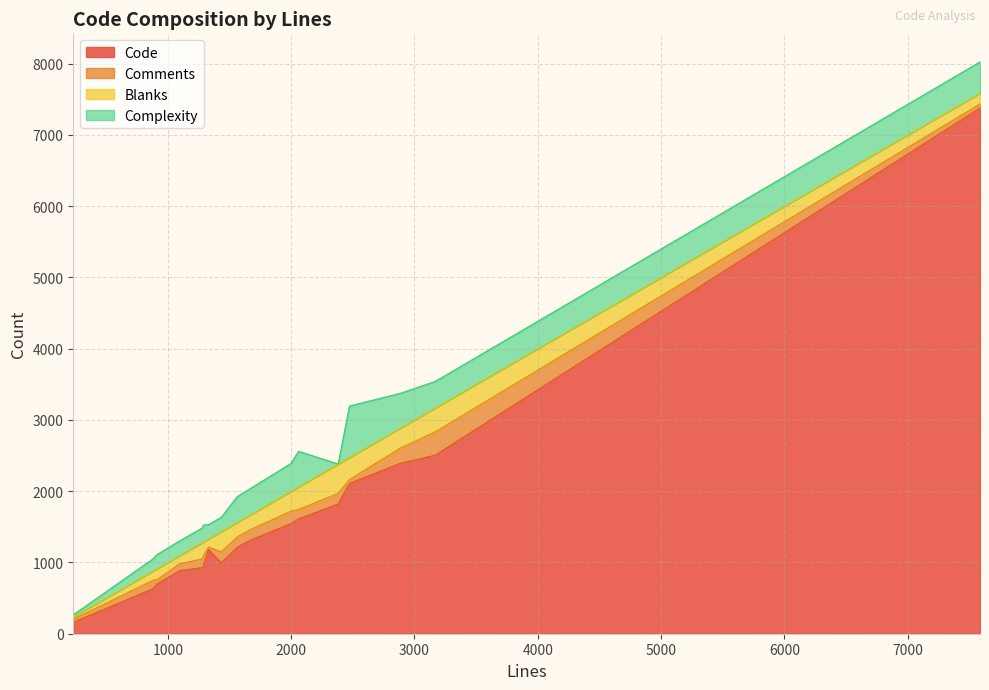

Does the chart have visible grid lines?

Yes